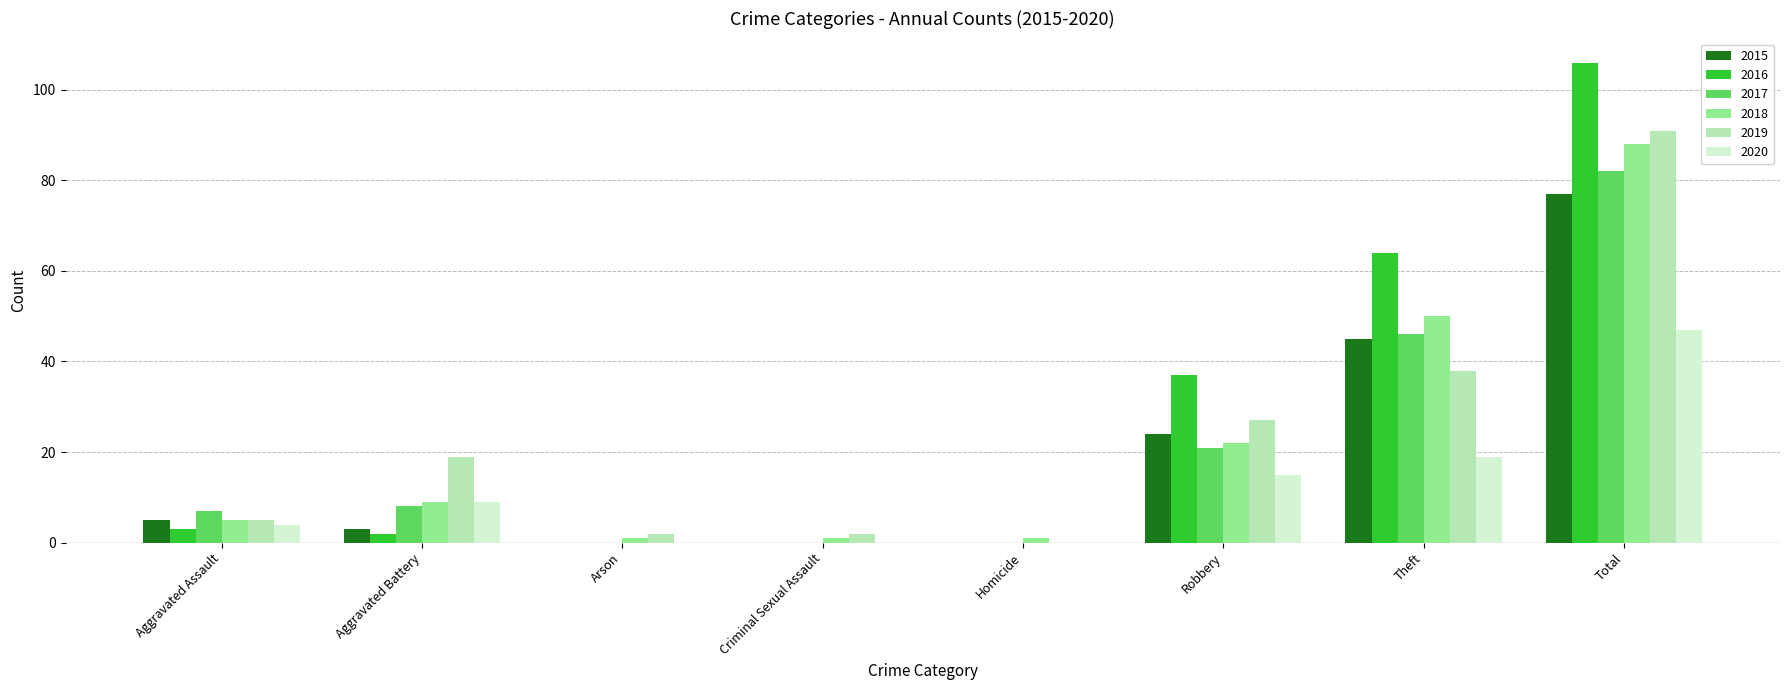

At which category is the sum across all series the highest?

Total